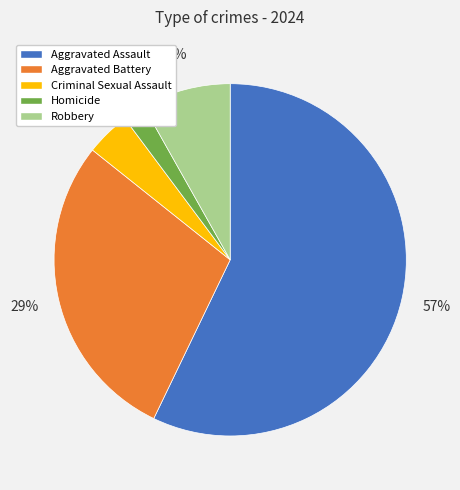

What percentage is the Homicide slice, to the nearest percent?

2%